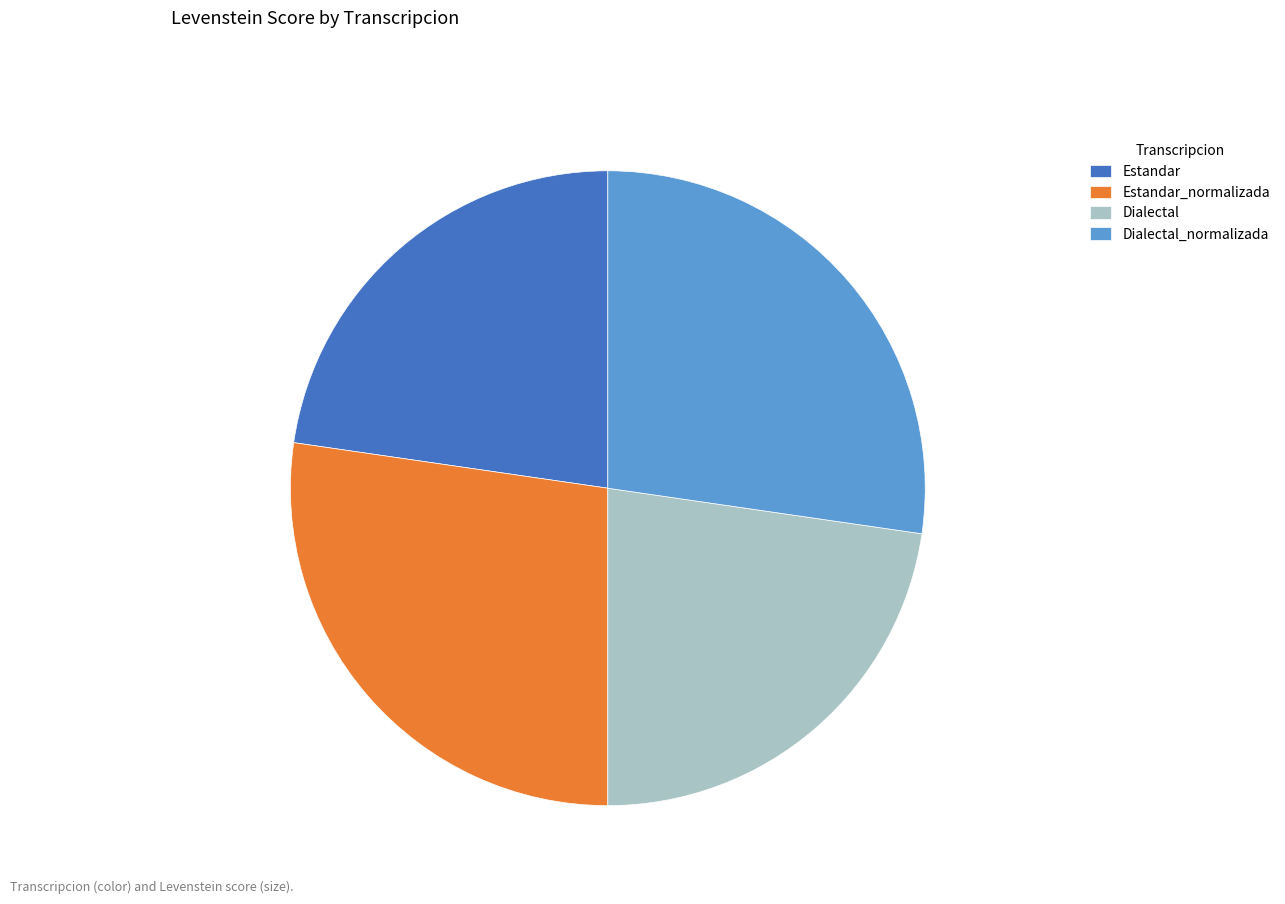

Approximately how many times larger is the value at Dialectal_normalizada compared to Estandar?

1.2